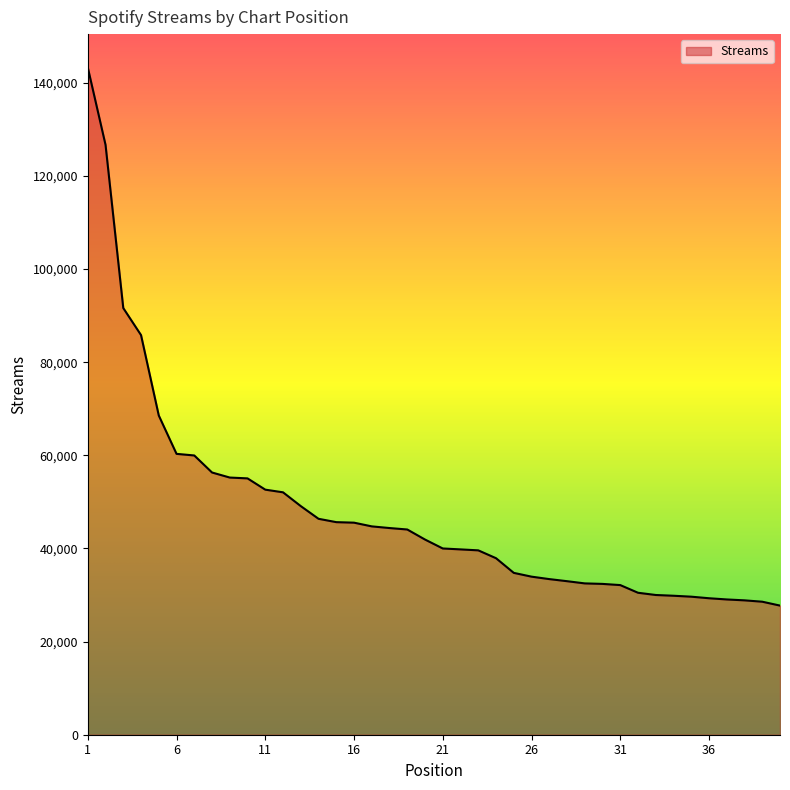

What is the maximum value shown in the chart?

143276